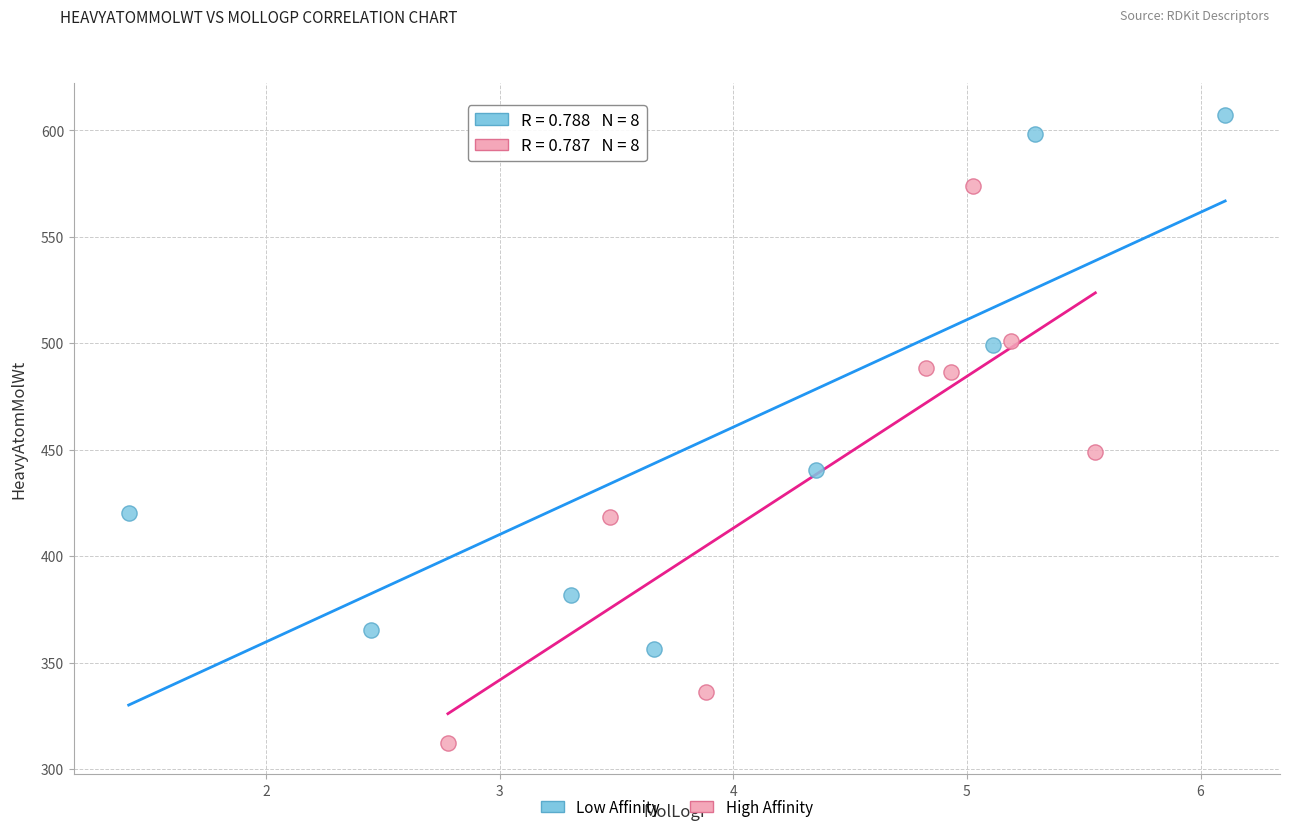

Which series contains the lowest Y value?

High Affinity